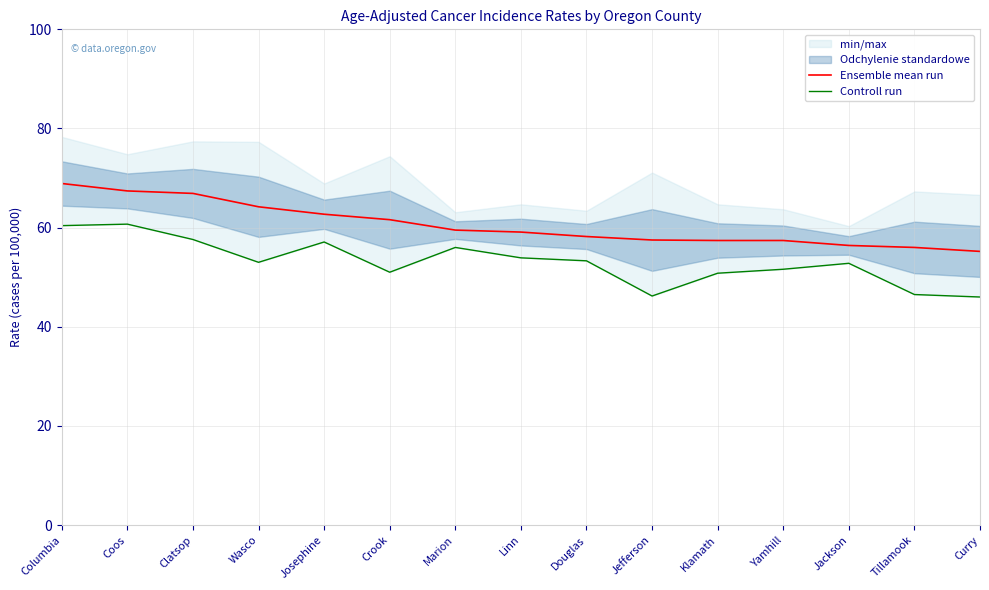

At Tillamook, list the series in order from smallest to largest.

Controll run, Ensemble mean run